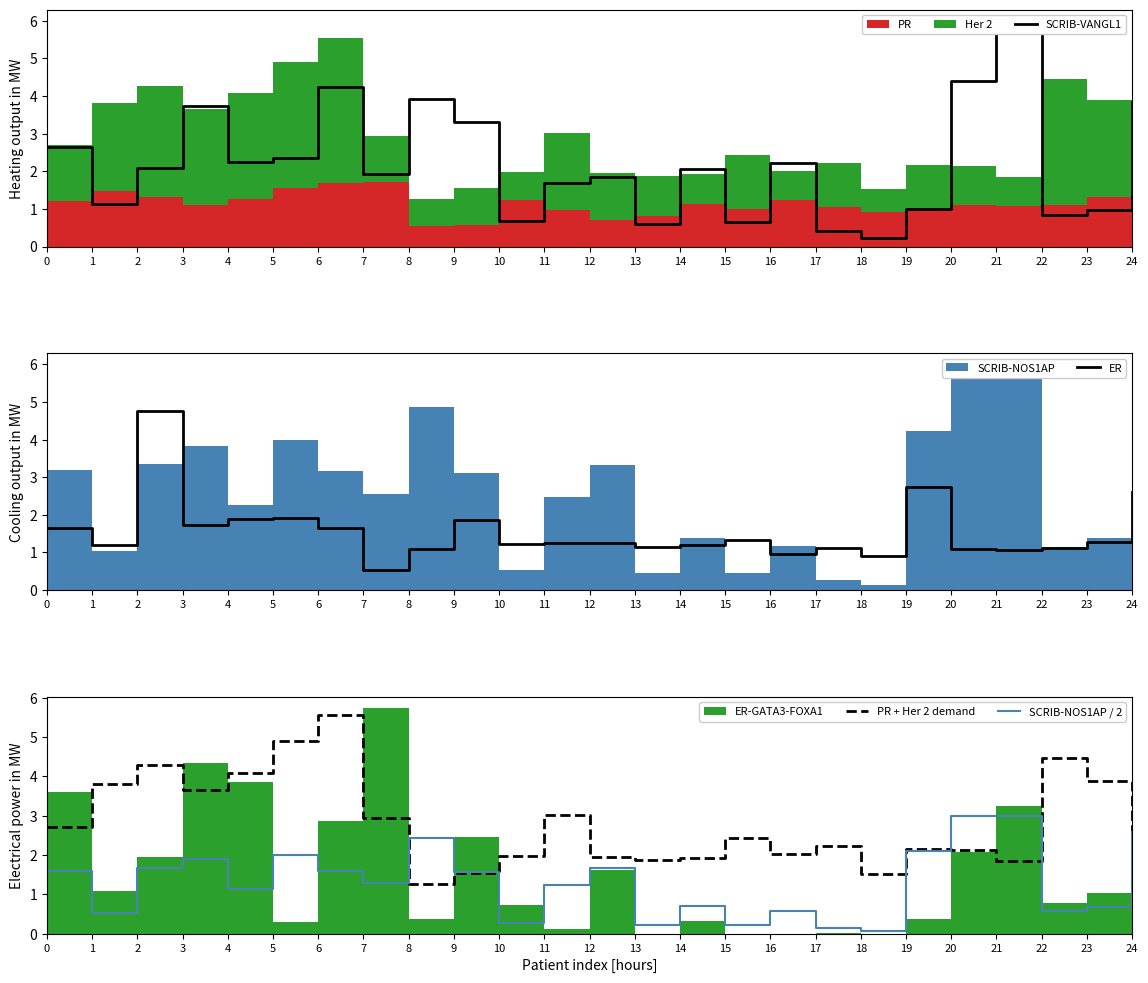

Is it true that SCRIB-NOS1AP / 2 equals 3.0 at 20?

True